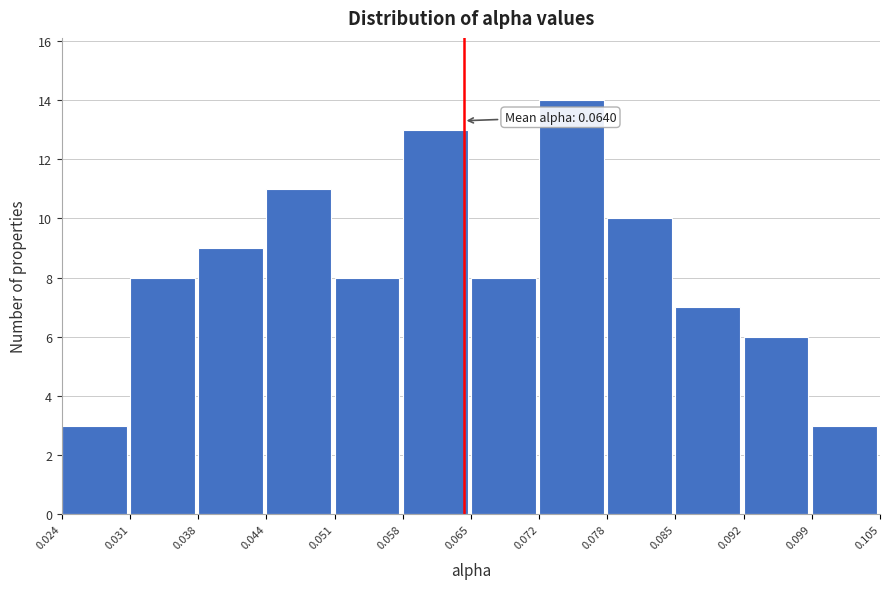

Which range on the x-axis has the tallest bar?

0.072 to 0.078